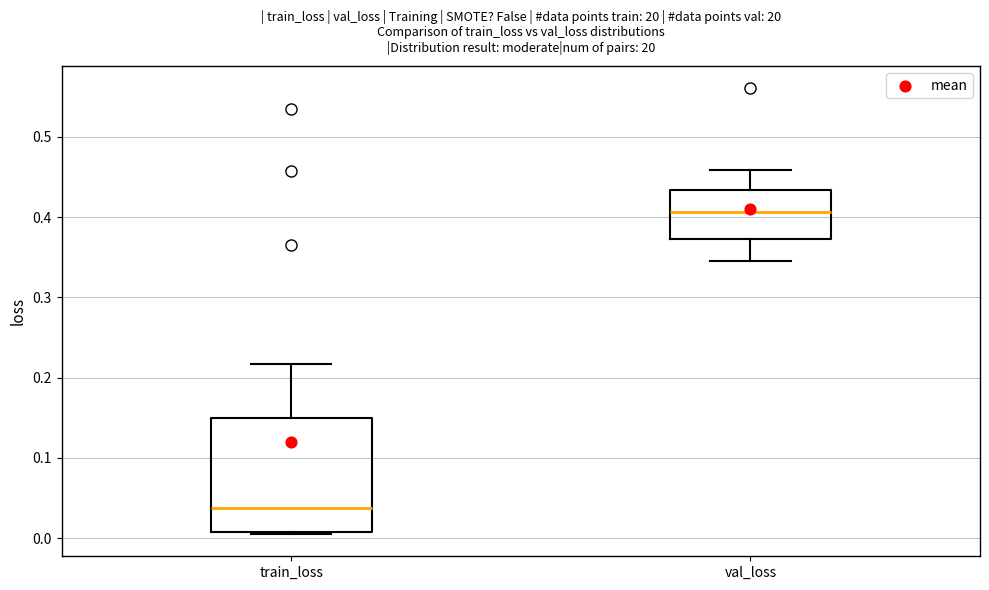

Which box is the tallest, from its lower edge to its upper edge?

train_loss